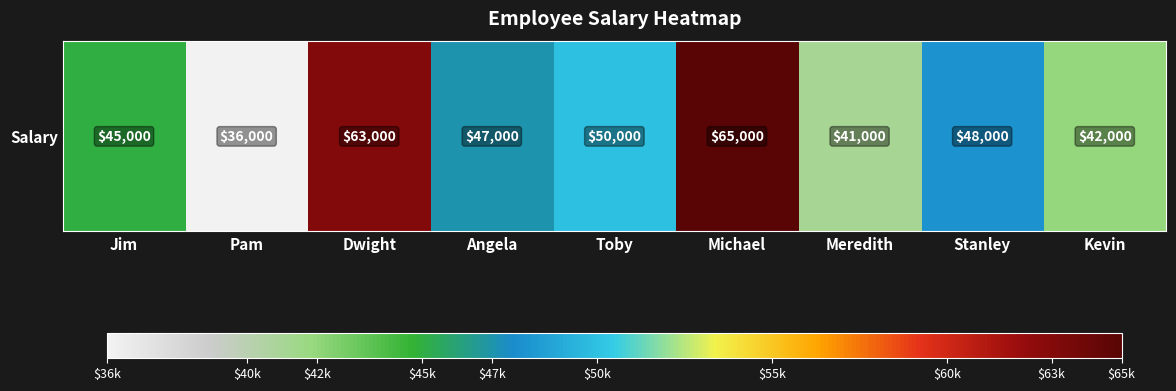

Where is the data nearest to the value 50500?

Toby